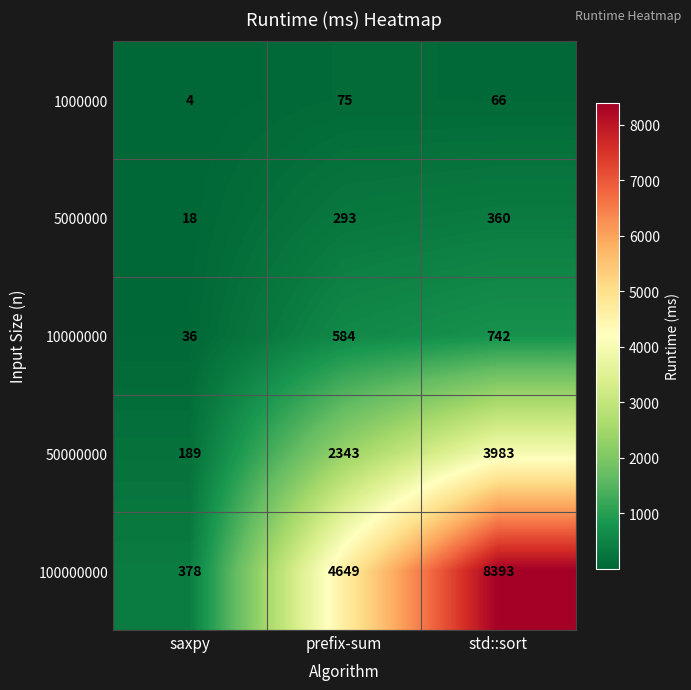

Which series changed the most between saxpy and std::sort?

100000000